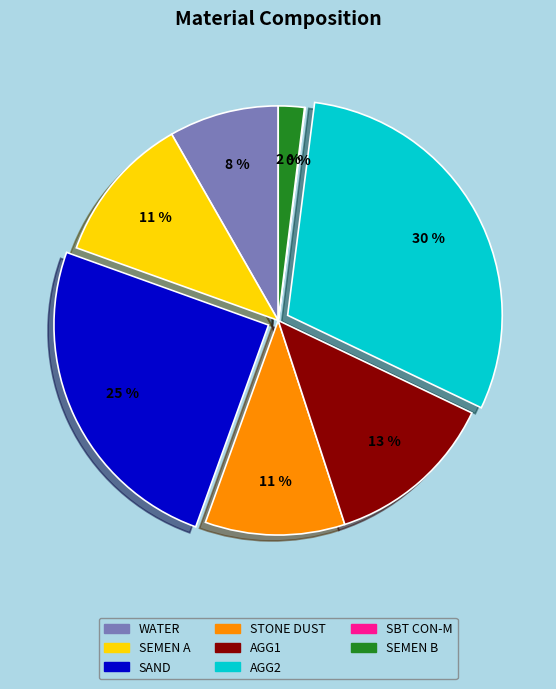

Approximately how many times larger is the value at WATER compared to SEMEN A?

0.7